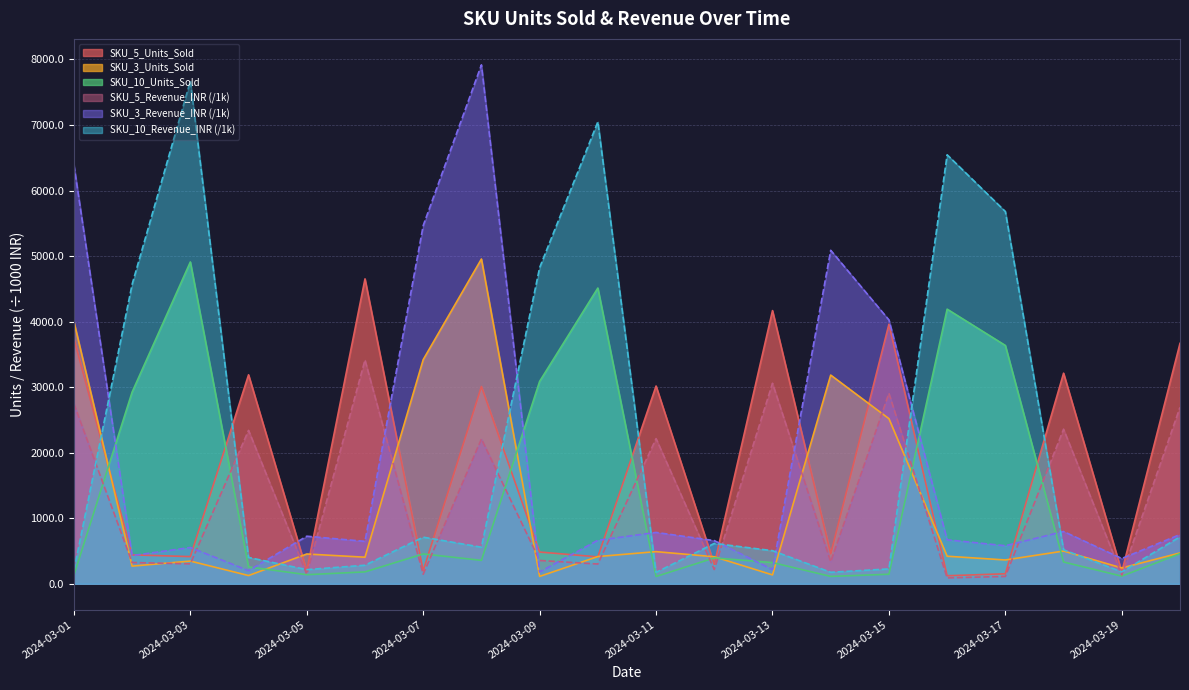

Read the SKU_10_Units_Sold value at 2024-03-03.

4910.0